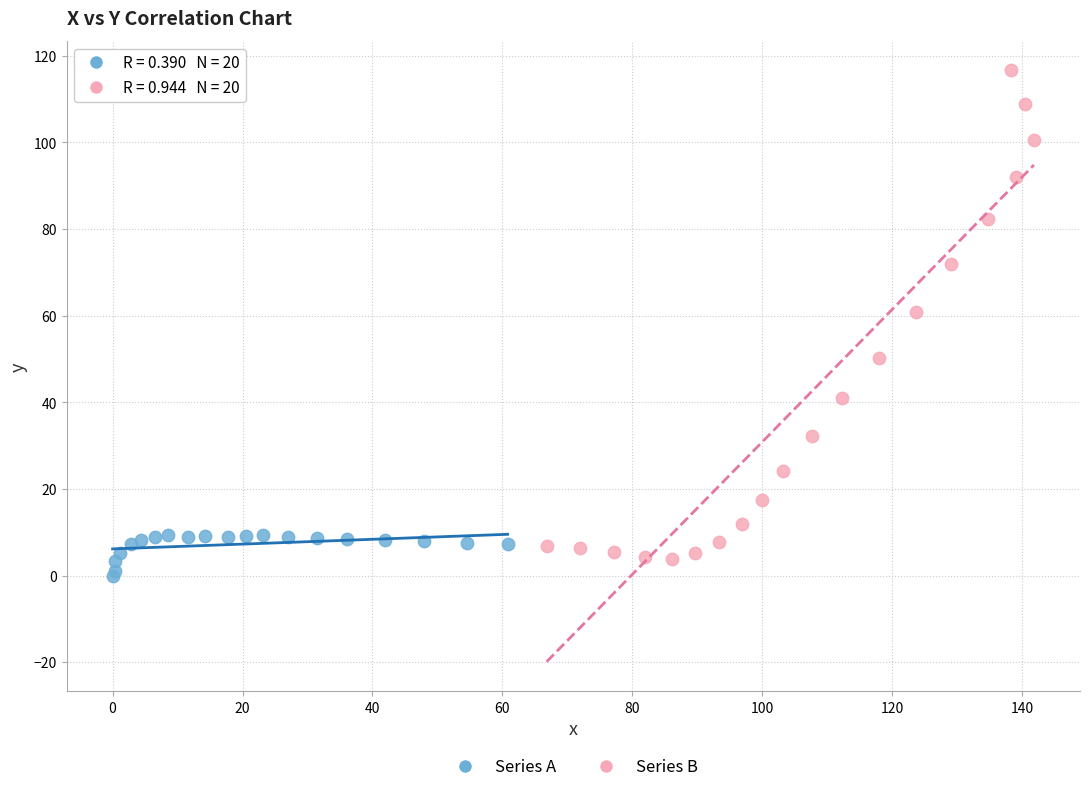

Which series contains the highest Y value?

Series B